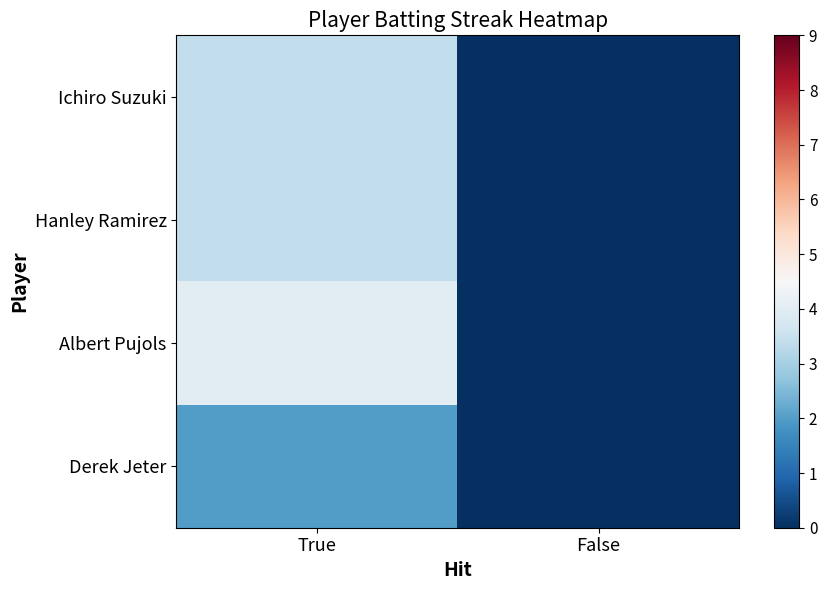

Reading right to left, list all the values displayed in this chart.

Ichiro Suzuki: False=0.0	True=3.4
Hanley Ramirez: False=0.0	True=3.4
Albert Pujols: False=0.0	True=4.0
Derek Jeter: False=0.0	True=2.0